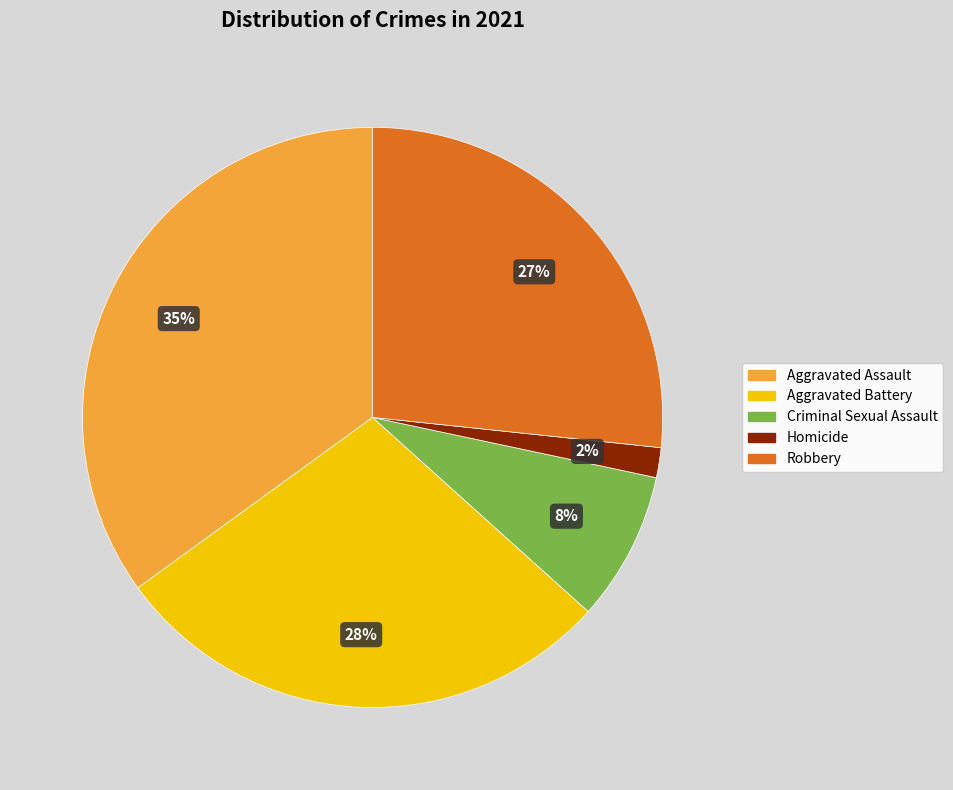

To the nearest percent, what is the combined percentage of Robbery and Aggravated Assault?

62%